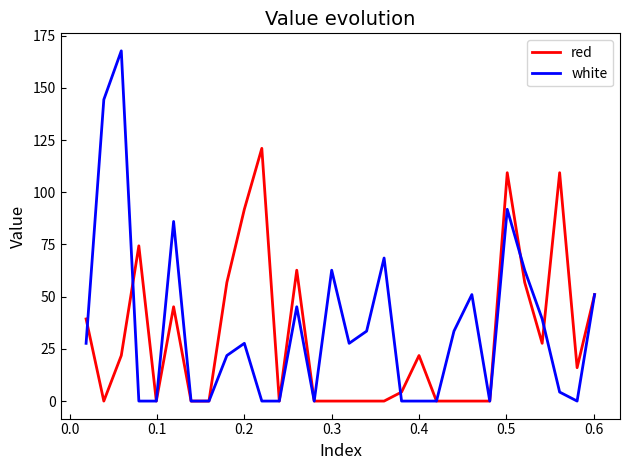

Which series has the widest spread of values?

white